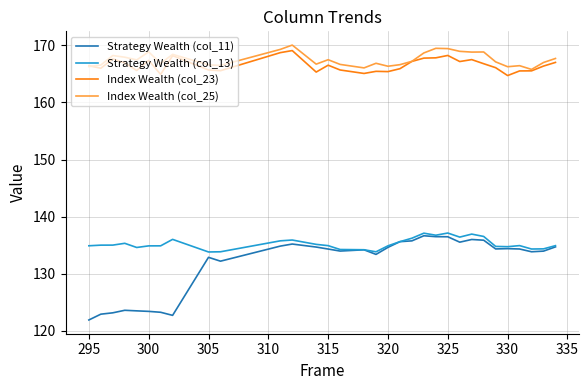

Which series has the widest spread of values?

Strategy Wealth (col_11)